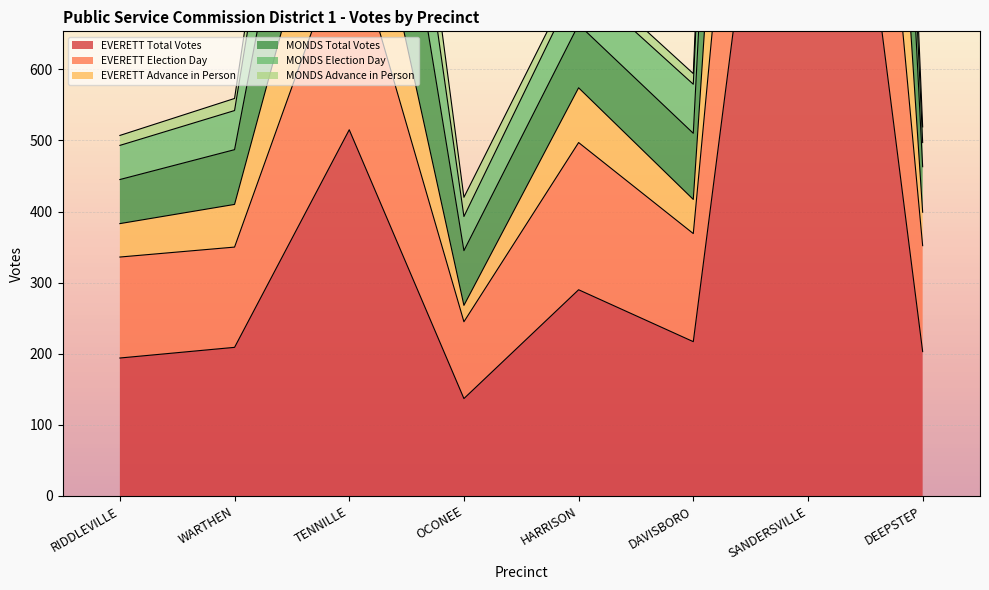

At which label does EVERETT Election Day first exceed 369?

TENNILLE